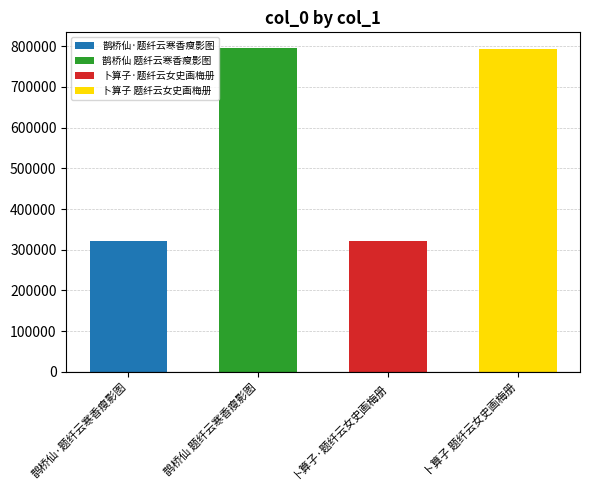

List the labels in order of value, smallest first.

卜算子·题纤云女史画梅册, 鹊桥仙·题纤云寒香瘦影图, 卜算子 题纤云女史画梅册, 鹊桥仙 题纤云寒香瘦影图